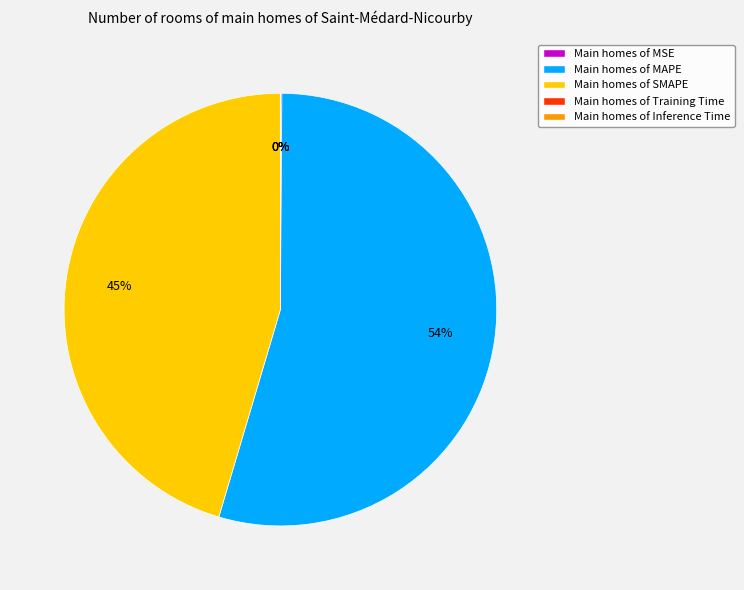

Is there any slice that represents more than half of the pie?

Yes